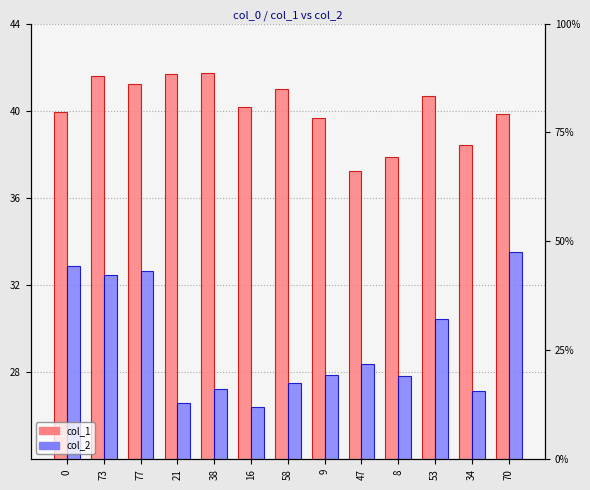

How many values in the col_2 series are below 27?

2